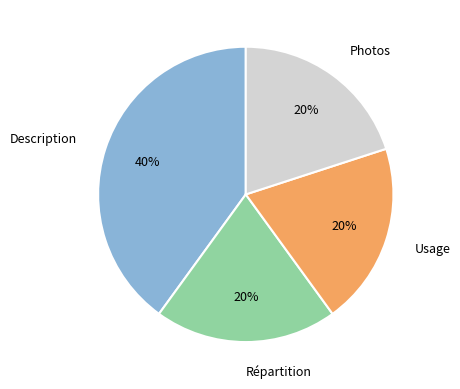

How many segments does this pie chart have?

4